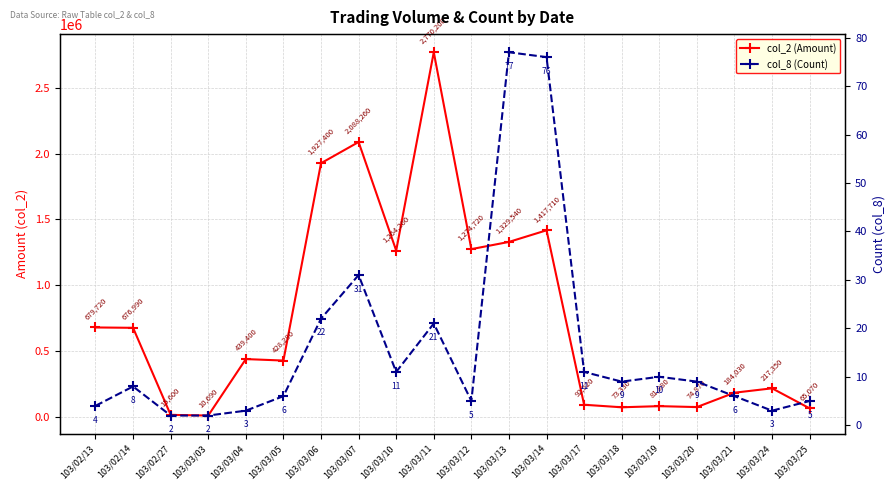

What is the value of the col_2 (Amount) point at the 18th from the left?

184030